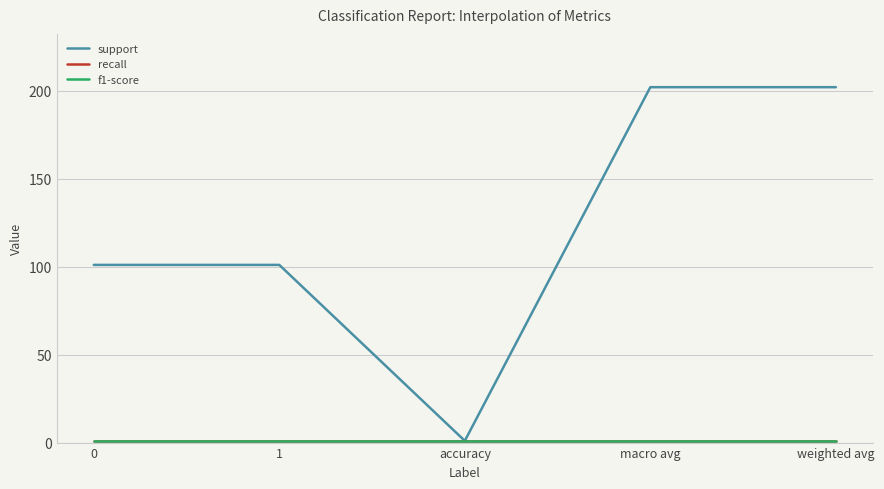

What is the minimum value for recall?

1